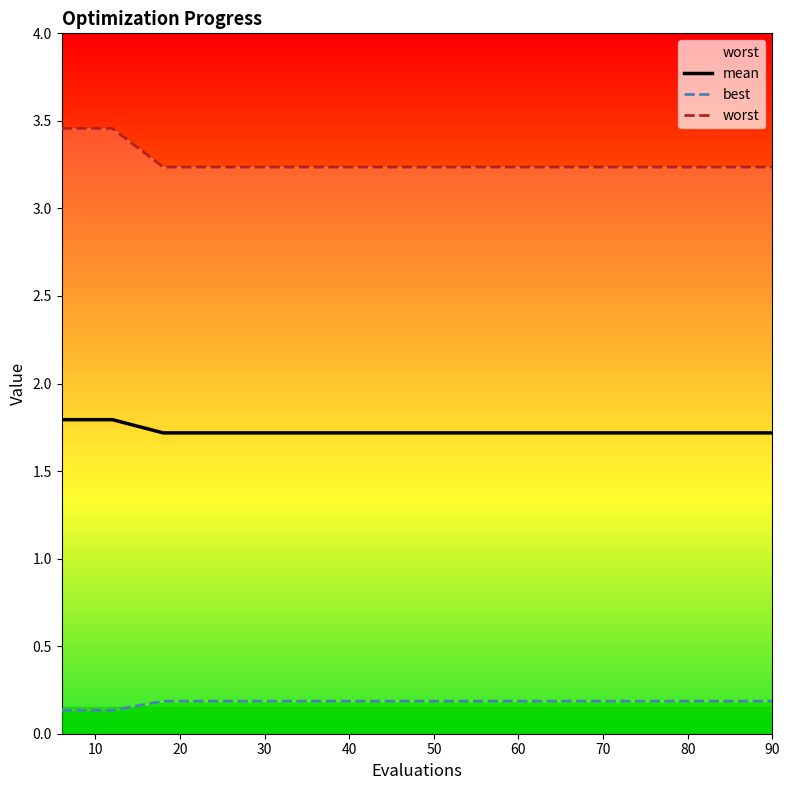

Rank the series by their average value, from lowest to highest.

best, mean, worst